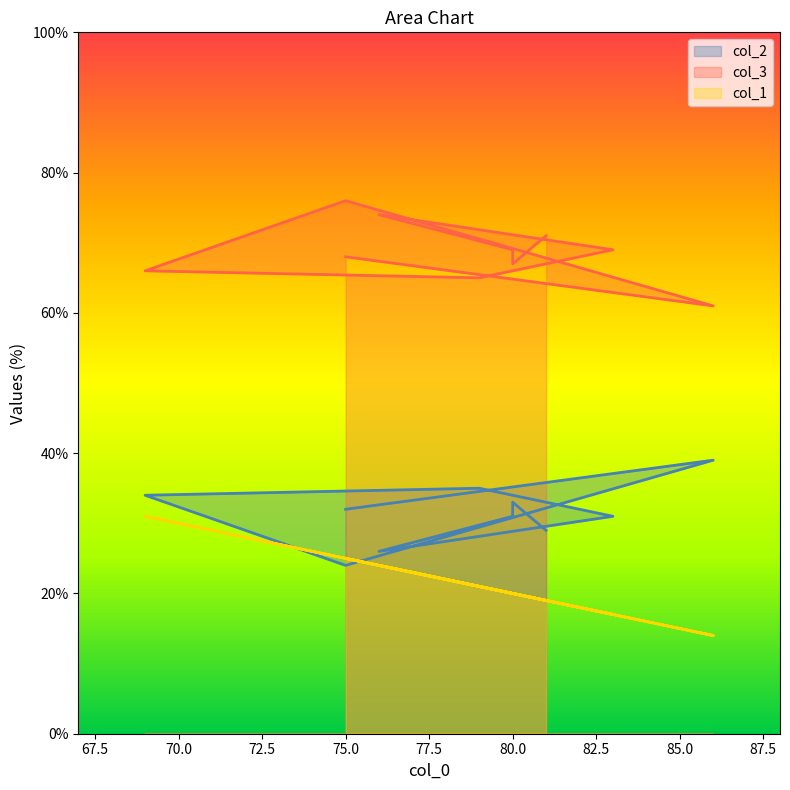

What are all the series names shown in the legend?

col_2, col_3, col_1